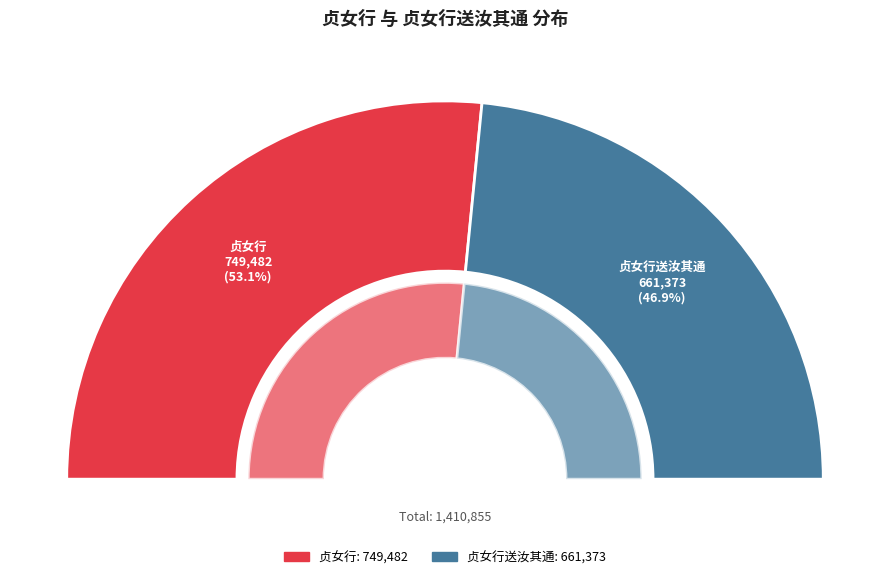

Is there a majority slice in this chart?

Yes